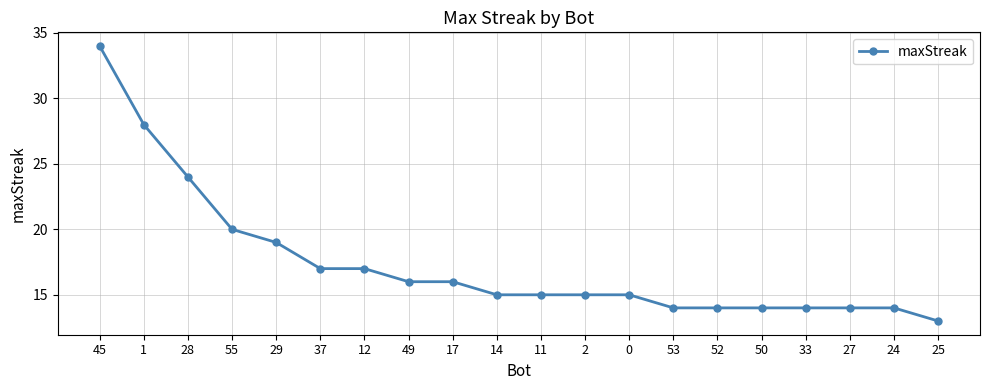

What is the difference between the values at 28 and 29?

5